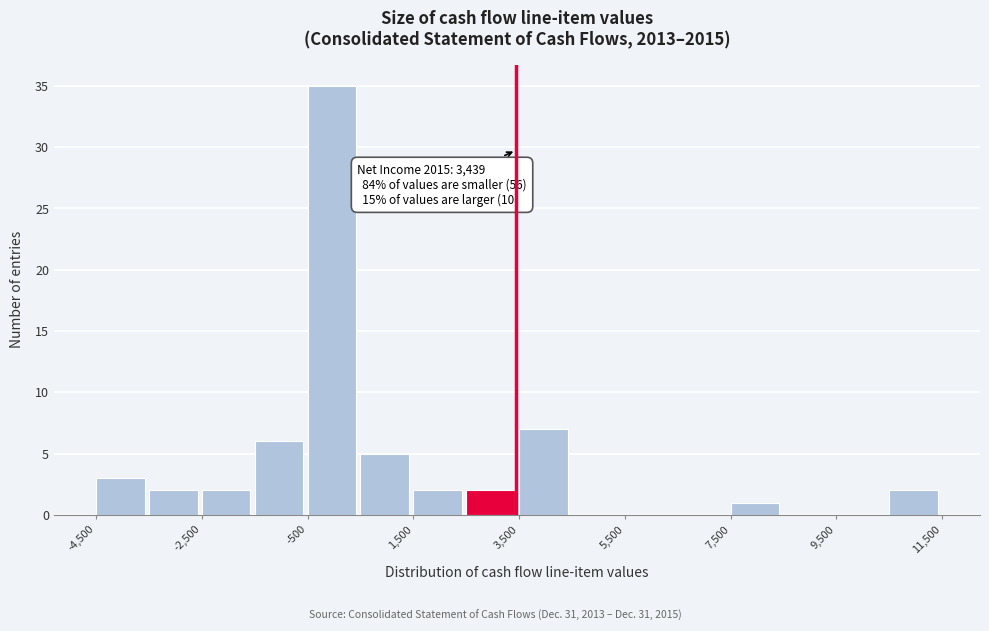

Over which range of the x-axis is the bar tallest?

-500 to 500